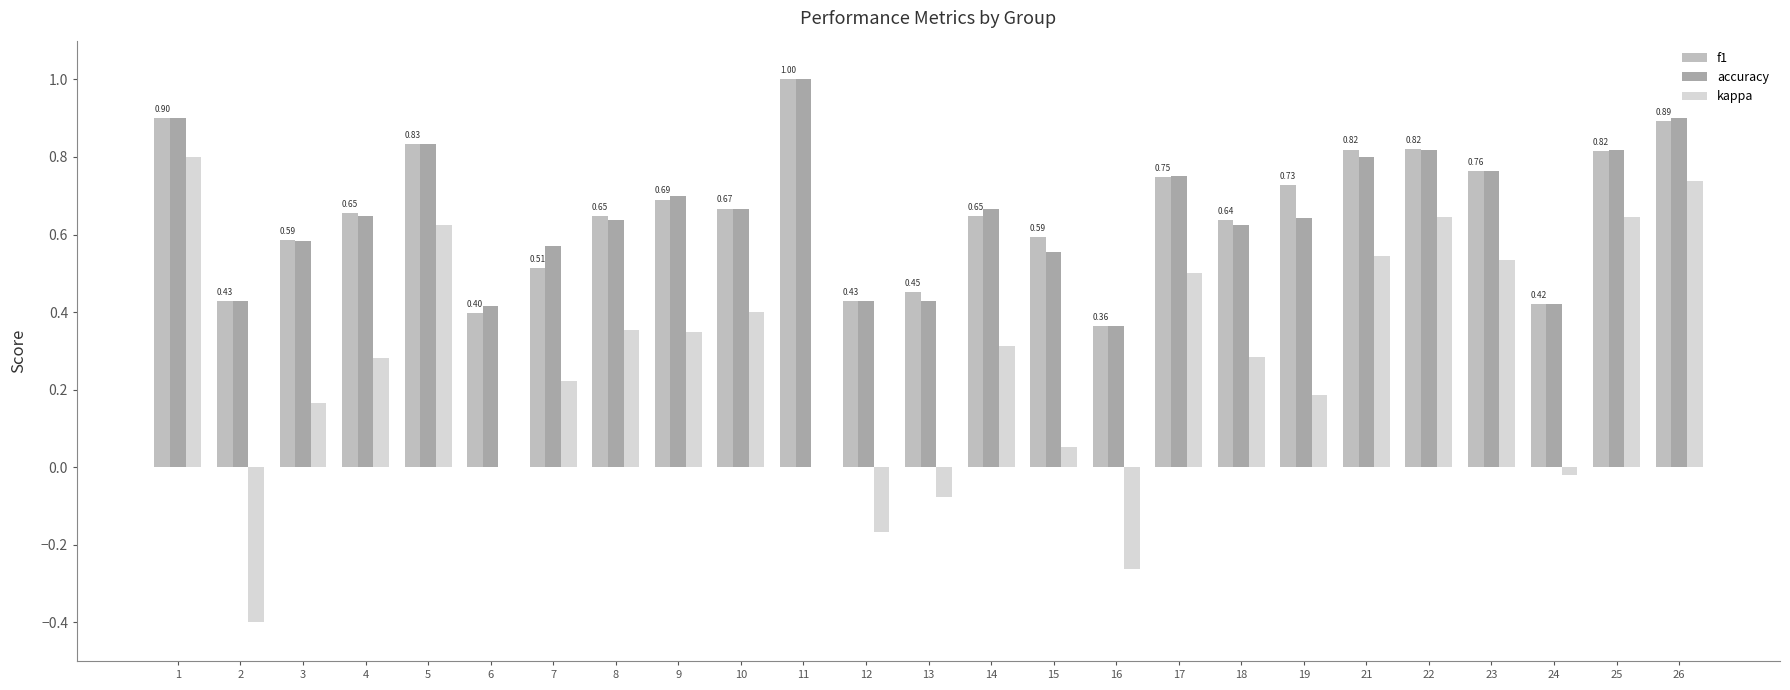

What is the value of the f1 bar at the 3rd from the left?

0.6